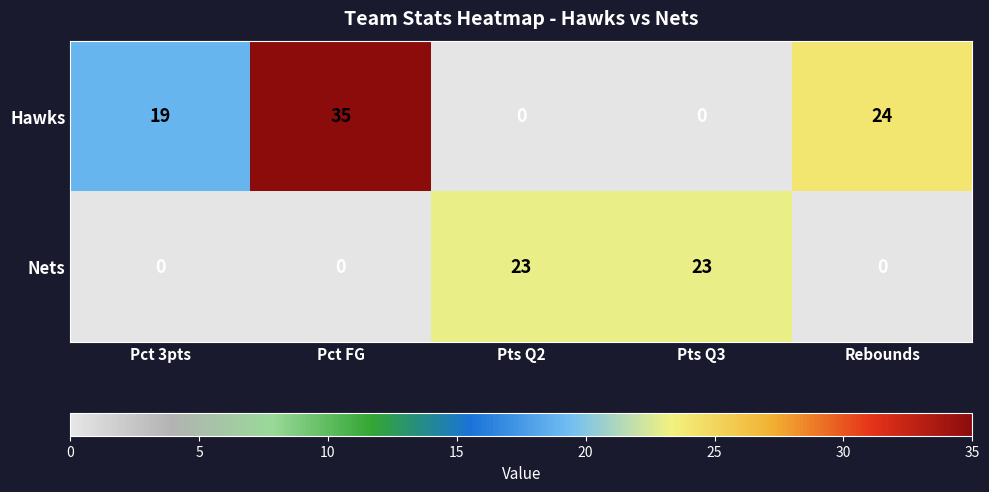

Is it true that Hawks equals 12 at Pct 3pts?

False